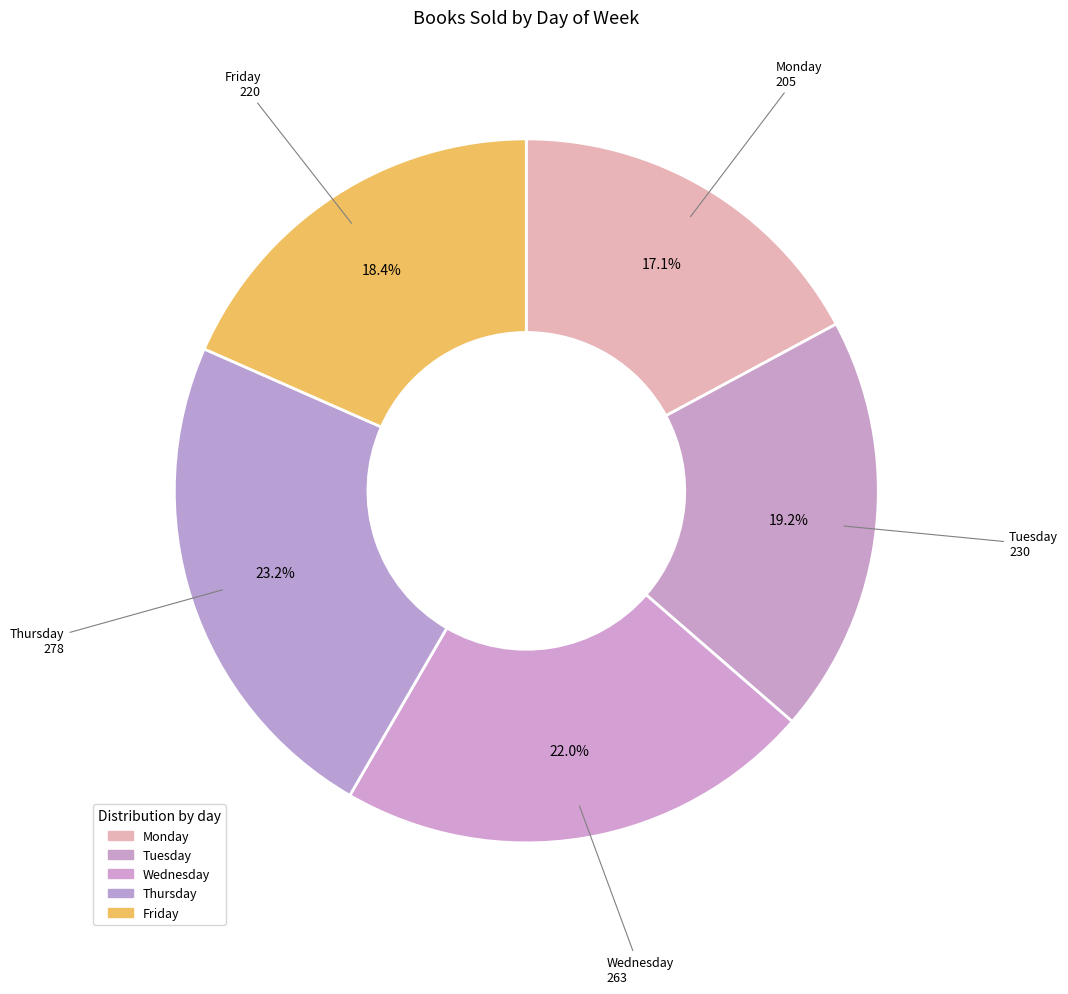

Between Monday and Wednesday, which is larger?

Wednesday